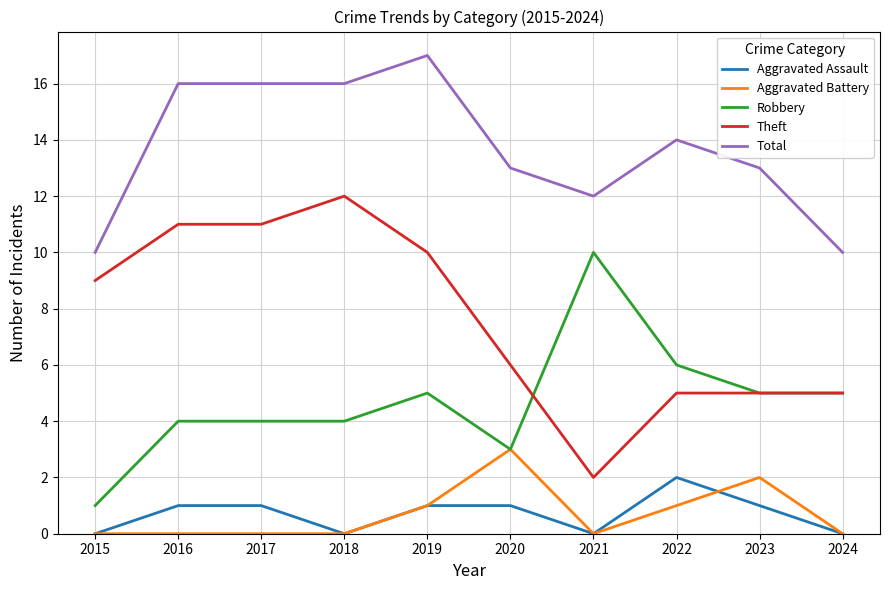

Which series has the largest range (max minus min)?

Theft